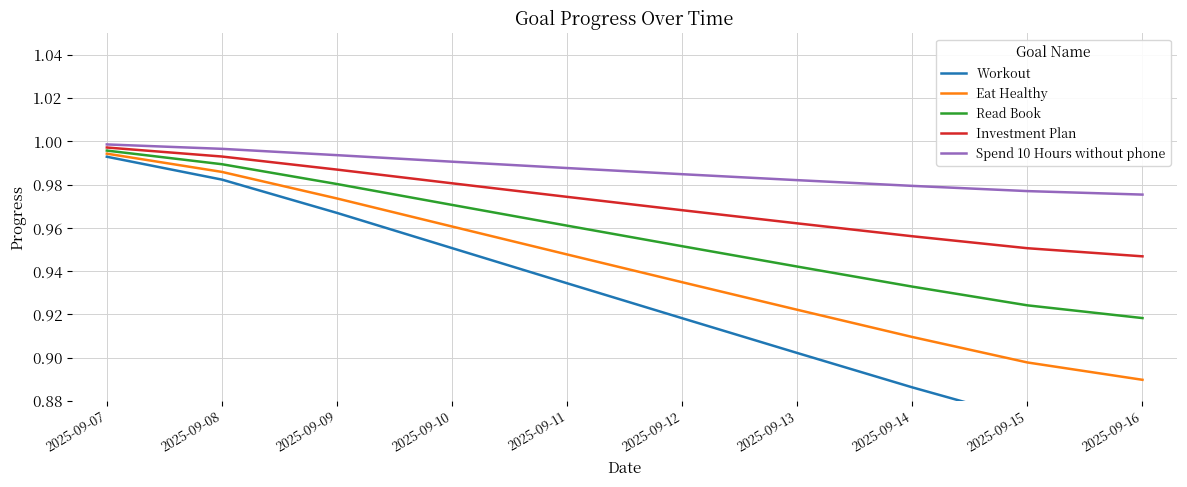

Rank the series by their average value, from lowest to highest.

Workout, Eat Healthy, Read Book, Investment Plan, Spend 10 Hours without phone